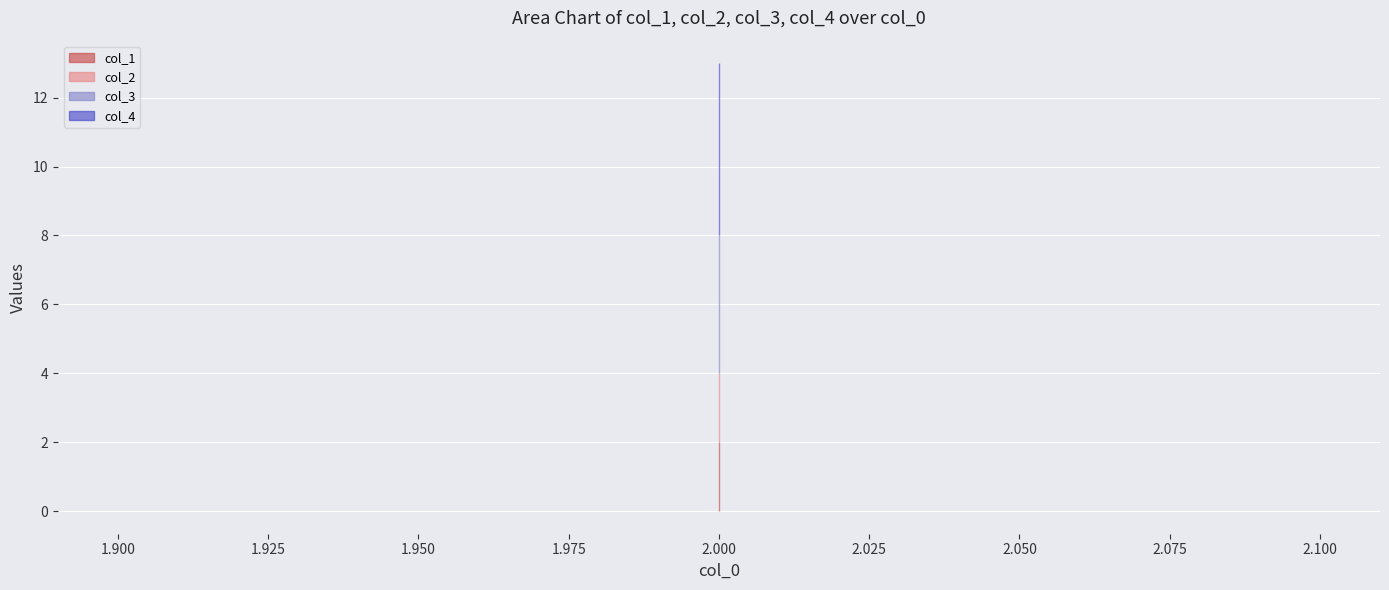

Reading left to right, transcribe all the data shown in this chart.

col_1: 2	2	2
col_2: 2	2	2
col_3: 4	4	4
col_4: 5	5	5